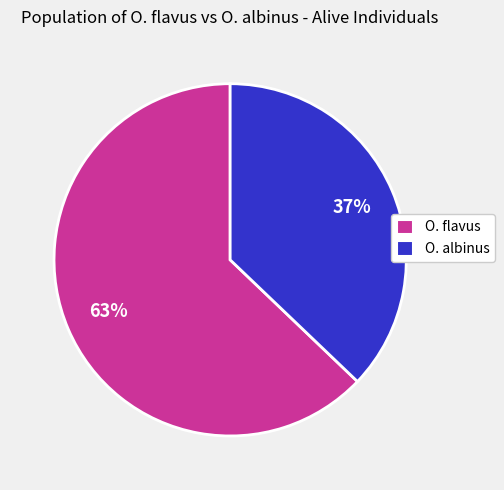

How many slices are in this pie chart?

2